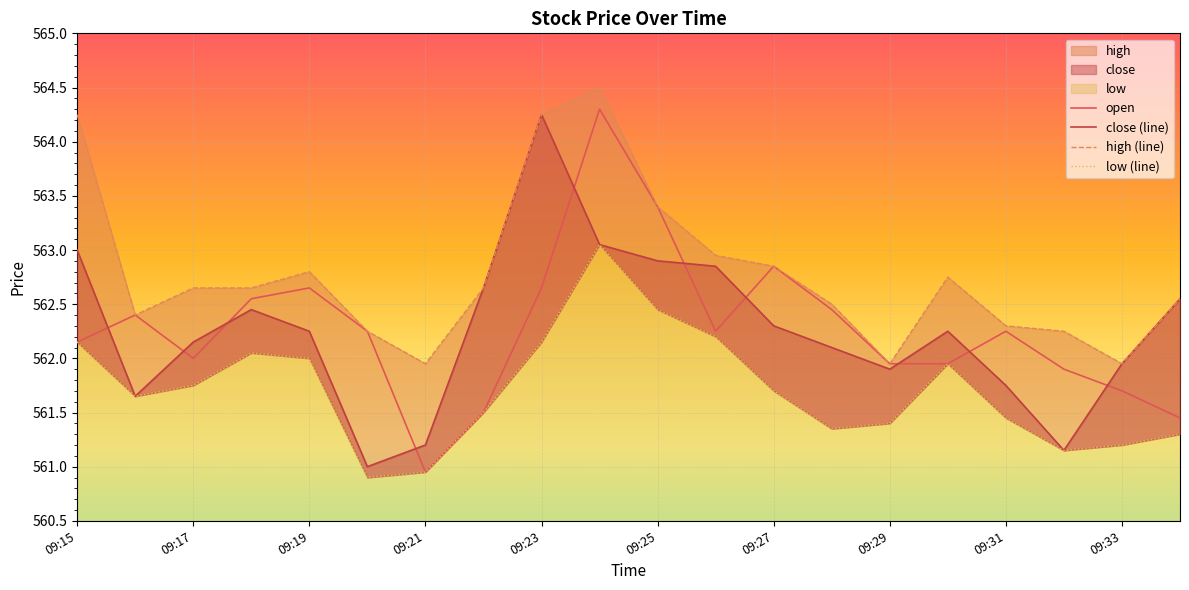

Is it true that open equals 340.3 at 09:23?

False